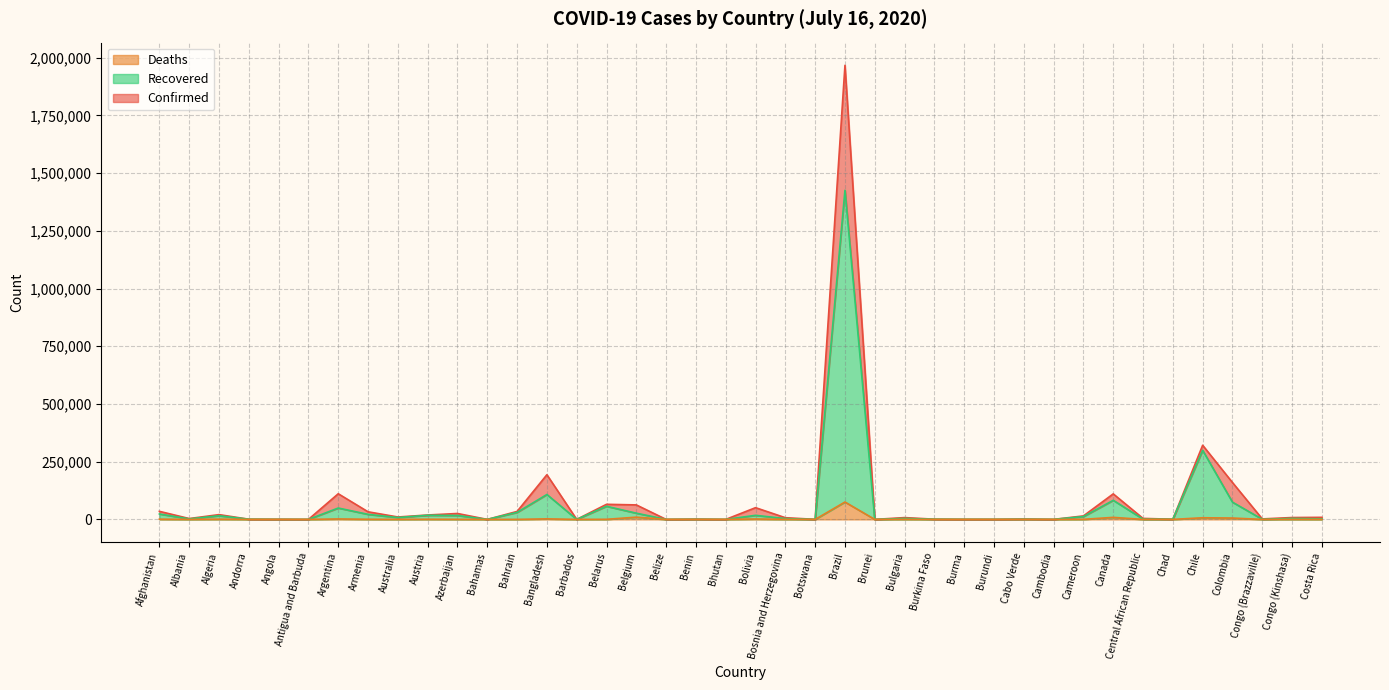

True or false: Confirmed has a value of 761 at Angola.

False